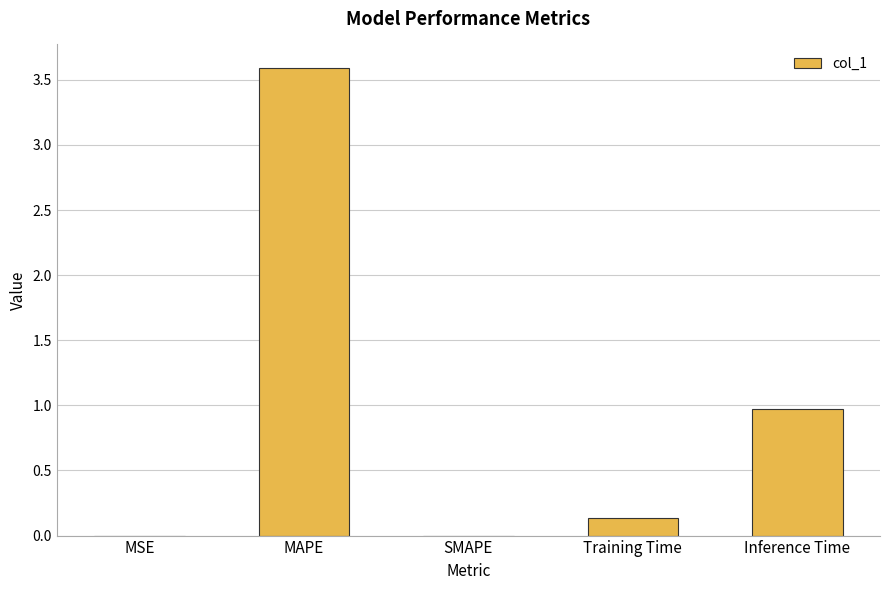

Is it true that the value at SMAPE is 0.0?

True